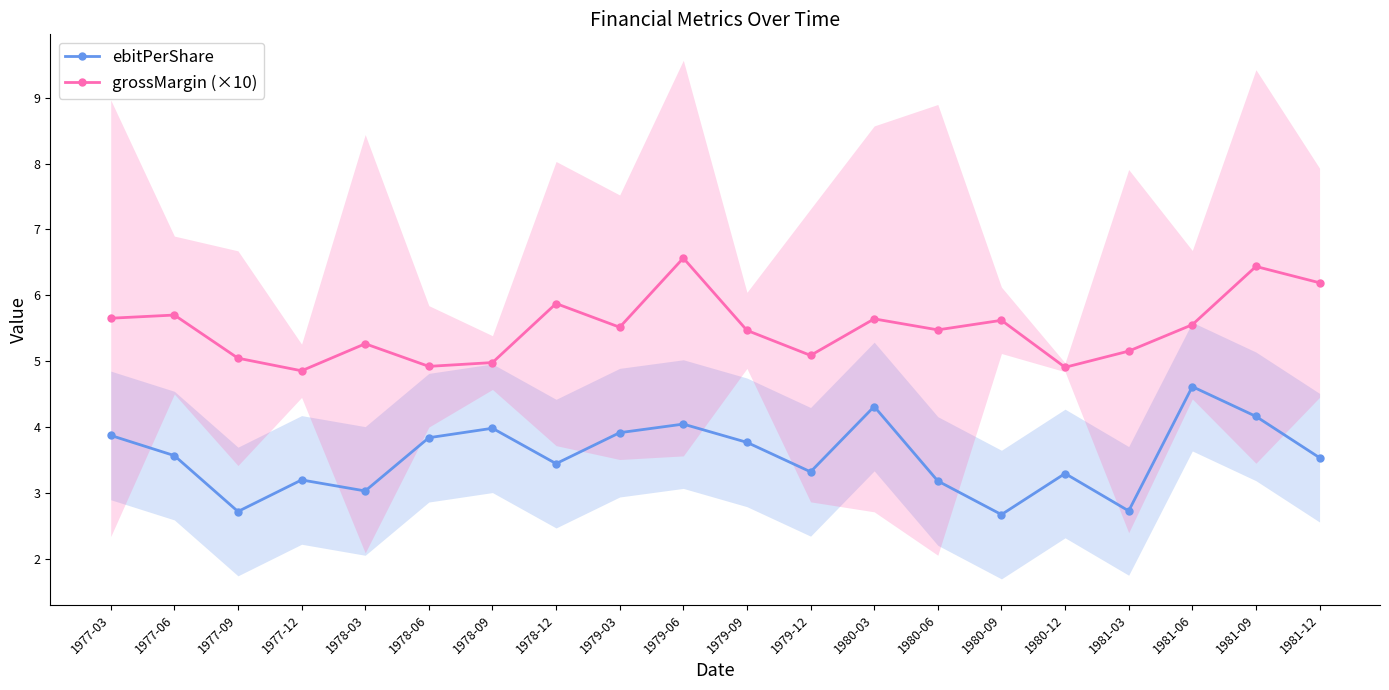

List the series in order of their peak value, lowest first.

ebitPerShare, grossMargin (×10)